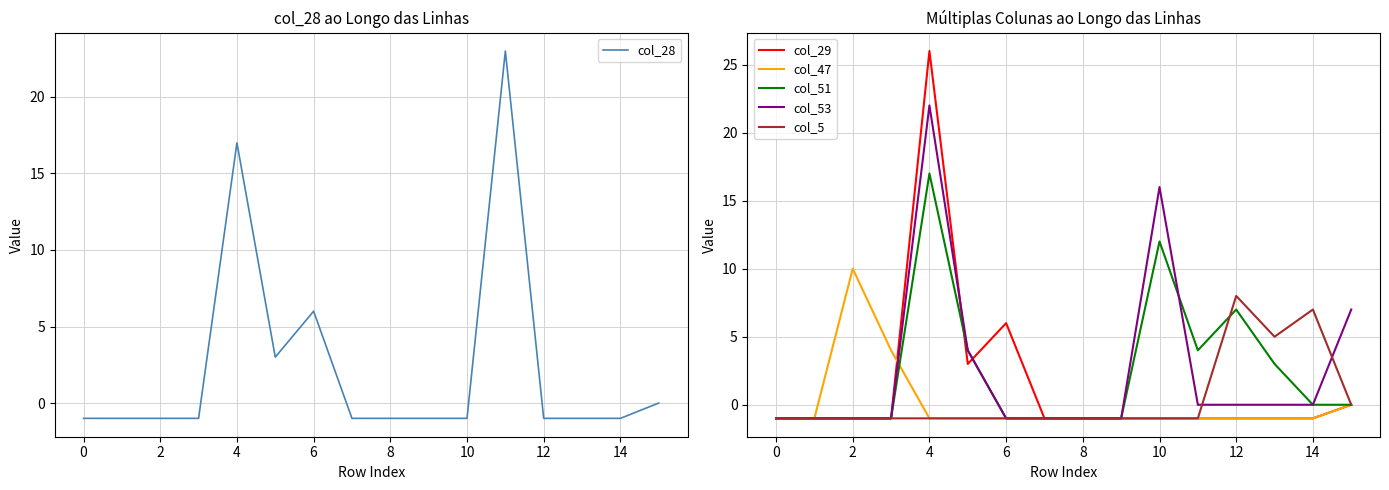

What are all the series names shown in the legend?

col_28, col_29, col_47, col_51, col_53, col_5